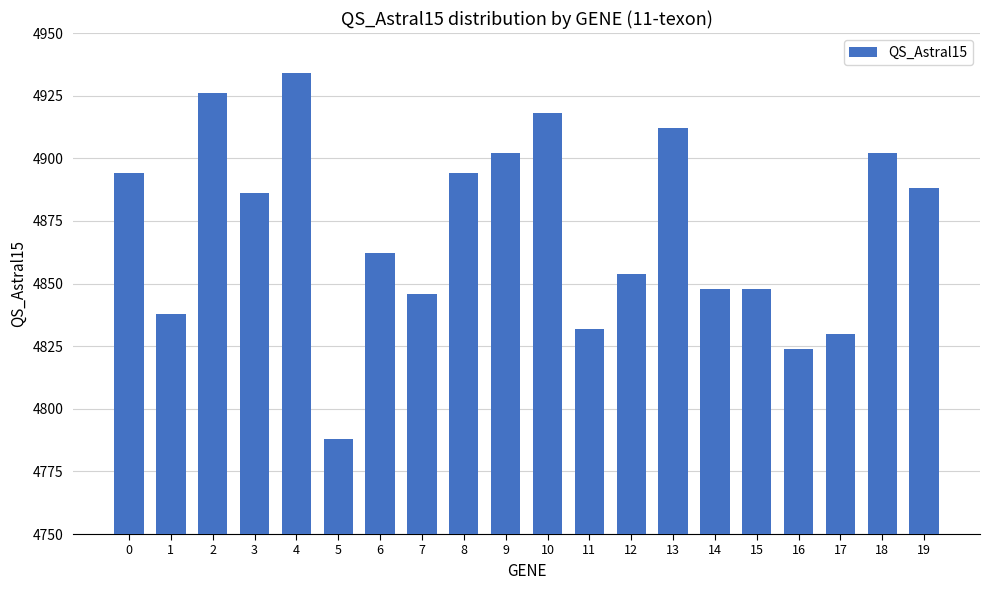

What is the value of the 5th bar from the left?

4934